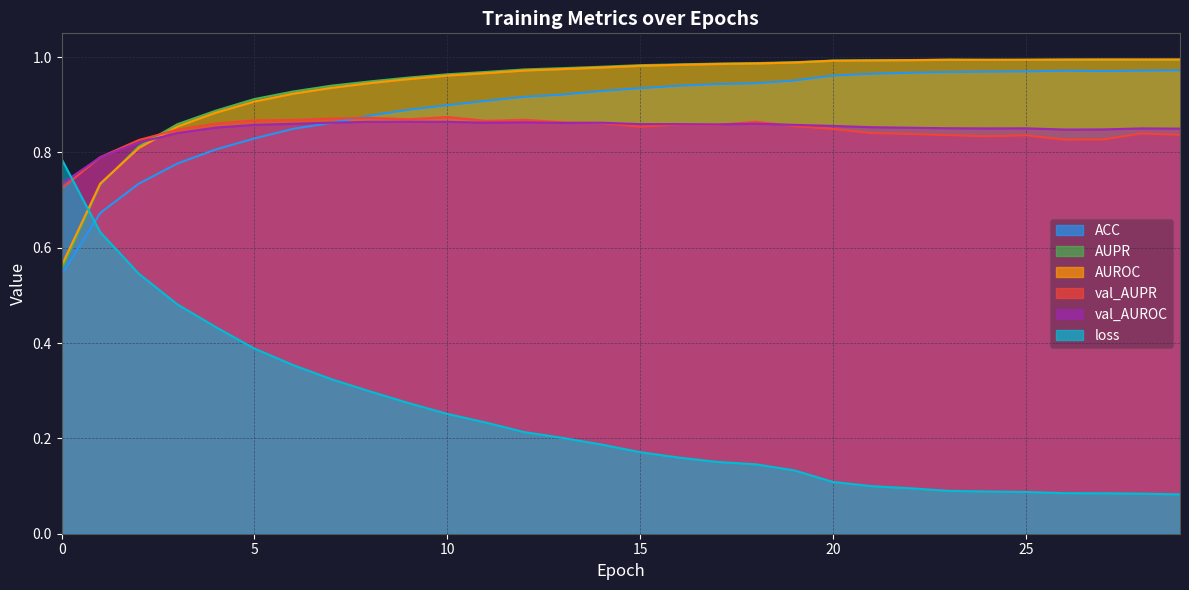

Reading left to right, what are all the values shown in this chart?

ACC: 0=0.5	1=0.7	2=0.7	3=0.8	4=0.8	5=0.8	6=0.8	7=0.9	8=0.9	9=0.9	10=0.9	11=0.9	12=0.9	13=0.9	14=0.9	15=0.9	16=0.9	17=0.9	18=0.9	19=1.0	20=1.0	21=1.0	22=1.0	23=1.0	24=1.0	25=1.0	26=1.0	27=1.0	28=1.0	29=1.0
AUPR: 0=0.6	1=0.7	2=0.8	3=0.9	4=0.9	5=0.9	6=0.9	7=0.9	8=0.9	9=1.0	10=1.0	11=1.0	12=1.0	13=1.0	14=1.0	15=1.0	16=1.0	17=1.0	18=1.0	19=1.0	20=1.0	21=1.0	22=1.0	23=1.0	24=1.0	25=1.0	26=1.0	27=1.0	28=1.0	29=1.0
AUROC: 0=0.6	1=0.7	2=0.8	3=0.9	4=0.9	5=0.9	6=0.9	7=0.9	8=0.9	9=1.0	10=1.0	11=1.0	12=1.0	13=1.0	14=1.0	15=1.0	16=1.0	17=1.0	18=1.0	19=1.0	20=1.0	21=1.0	22=1.0	23=1.0	24=1.0	25=1.0	26=1.0	27=1.0	28=1.0	29=1.0
val_AUPR: 0=0.7	1=0.8	2=0.8	3=0.8	4=0.9	5=0.9	6=0.9	7=0.9	8=0.9	9=0.9	10=0.9	11=0.9	12=0.9	13=0.9	14=0.9	15=0.9	16=0.9	17=0.9	18=0.9	19=0.9	20=0.8	21=0.8	22=0.8	23=0.8	24=0.8	25=0.8	26=0.8	27=0.8	28=0.8	29=0.8
val_AUROC: 0=0.7	1=0.8	2=0.8	3=0.8	4=0.9	5=0.9	6=0.9	7=0.9	8=0.9	9=0.9	10=0.9	11=0.9	12=0.9	13=0.9	14=0.9	15=0.9	16=0.9	17=0.9	18=0.9	19=0.9	20=0.9	21=0.9	22=0.9	23=0.9	24=0.9	25=0.9	26=0.8	27=0.8	28=0.9	29=0.9
loss: 0=0.8	1=0.6	2=0.5	3=0.5	4=0.4	5=0.4	6=0.4	7=0.3	8=0.3	9=0.3	10=0.3	11=0.2	12=0.2	13=0.2	14=0.2	15=0.2	16=0.2	17=0.2	18=0.1	19=0.1	20=0.1	21=0.1	22=0.1	23=0.1	24=0.1	25=0.1	26=0.1	27=0.1	28=0.1	29=0.1